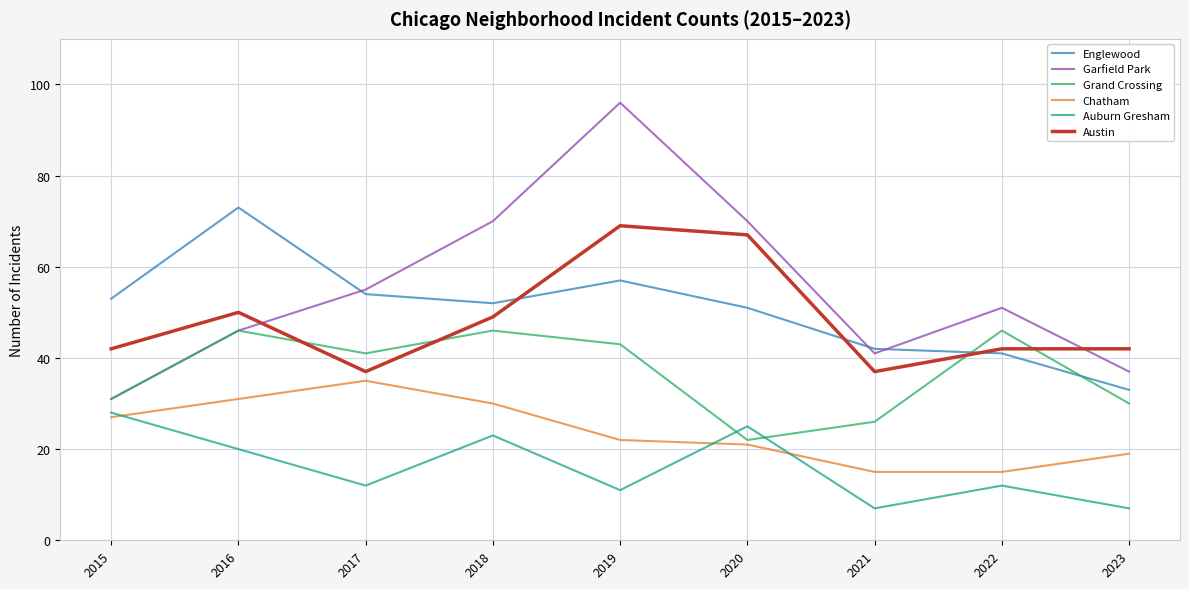

Is this an area chart (filled region under the line)?

No